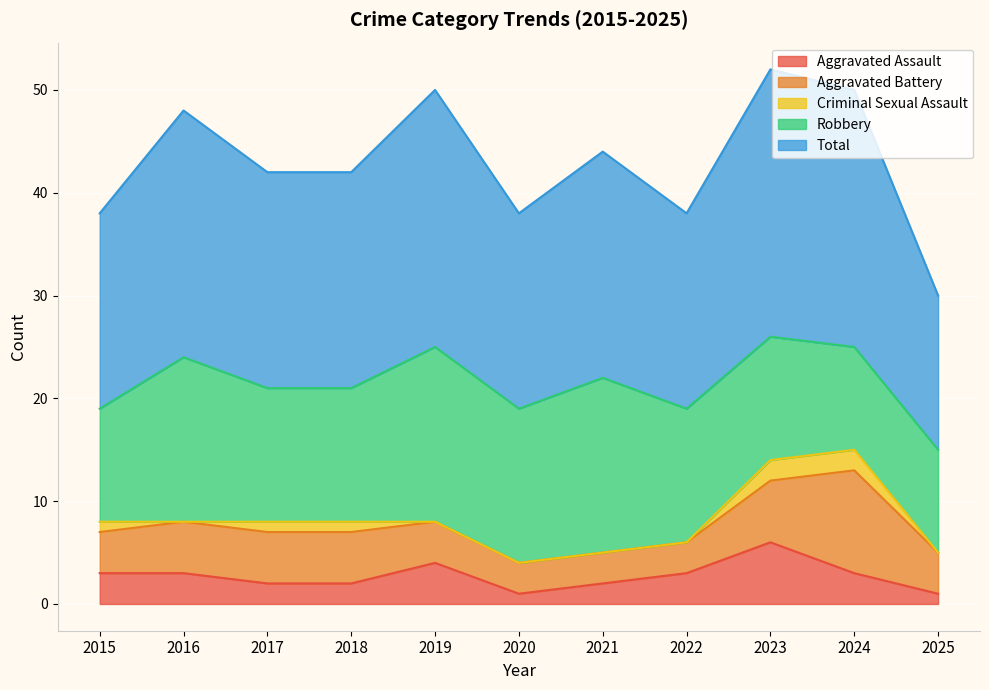

Reading left to right, extract all data points from this chart.

Aggravated Assault: 2015=3	2016=3	2017=2	2018=2	2019=4	2020=1	2021=2	2022=3	2023=6	2024=3	2025=1
Aggravated Battery: 2015=4	2016=5	2017=5	2018=5	2019=4	2020=3	2021=3	2022=3	2023=6	2024=10	2025=4
Criminal Sexual Assault: 2015=1	2016=0	2017=1	2018=1	2019=0	2020=0	2021=0	2022=0	2023=2	2024=2	2025=0
Robbery: 2015=11	2016=16	2017=13	2018=13	2019=17	2020=15	2021=17	2022=13	2023=12	2024=10	2025=10
Total: 2015=19	2016=24	2017=21	2018=21	2019=25	2020=19	2021=22	2022=19	2023=26	2024=25	2025=15